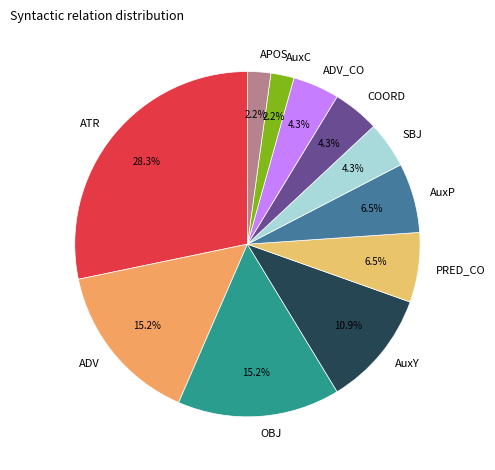

What percentage is the AuxY slice, to the nearest percent?

11%